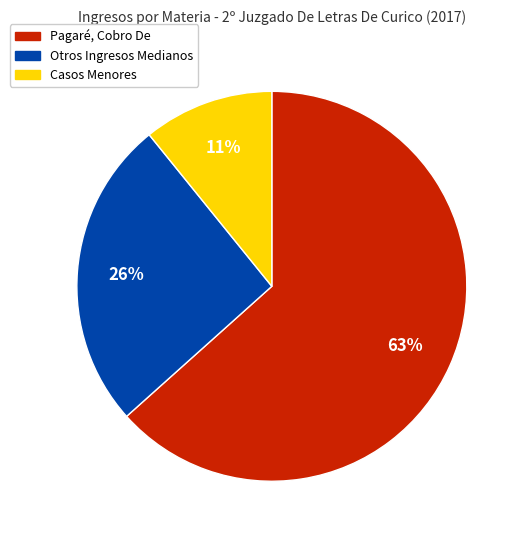

To the nearest percent, what is the average slice percentage?

33%